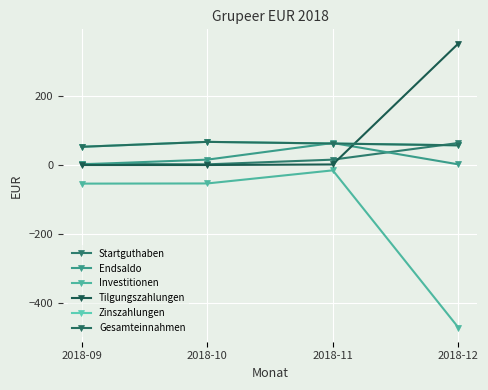

What is the value of the Zinszahlungen point at the 4th from the left?

56.9